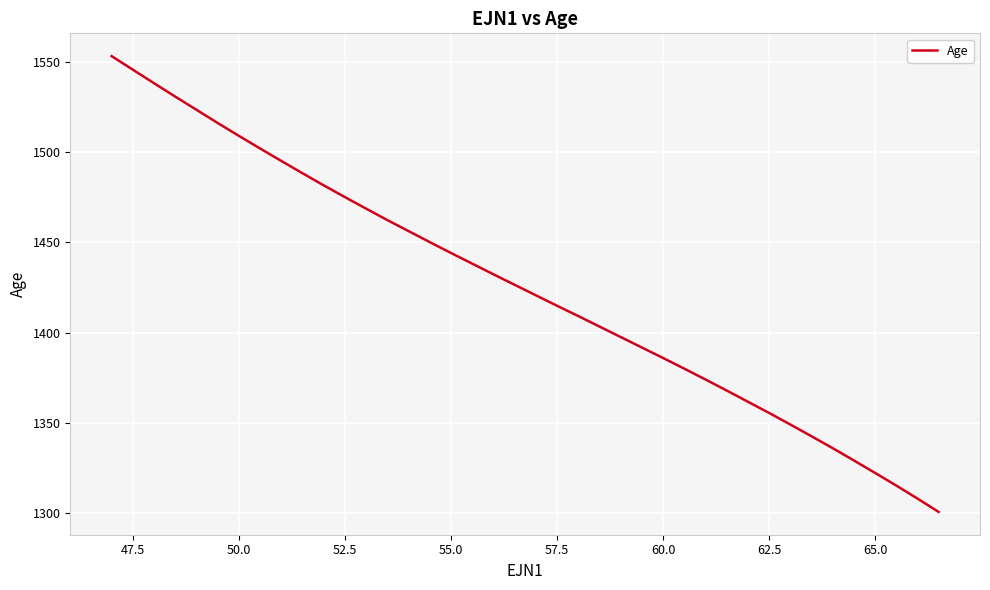

What is the greatest value displayed?

1553.0